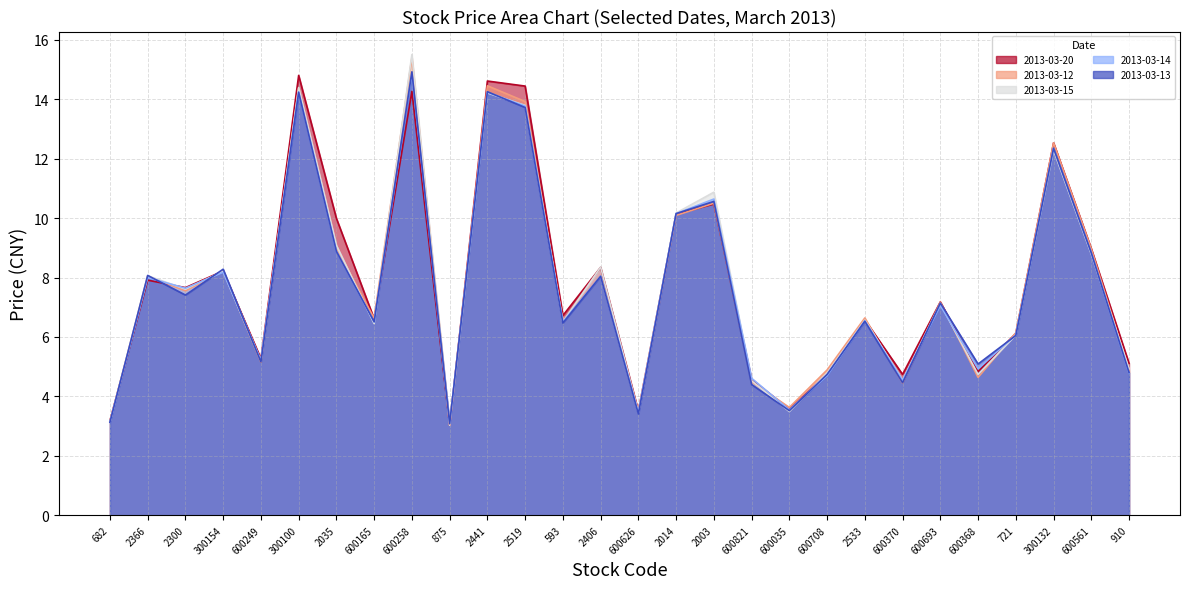

Reading left to right, list all the values displayed in this chart.

2013-03-12: 682=3.2	2366=8.1	2300=7.5	300154=8.2	600249=5.2	300100=14.4	2035=9.0	600165=6.6	600258=15.4	875=3.0	2441=14.4	2519=13.9	593=6.5	2406=8.1	600626=3.5	2014=10.1	2003=10.5	600821=4.5	600035=3.6	600708=4.9	2533=6.6	600370=4.5	600693=7.2	600368=4.6	721=6.1	300132=12.5	600561=9.0	910=4.9
2013-03-13: 682=3.1	2366=8.1	2300=7.4	300154=8.3	600249=5.2	300100=14.2	2035=8.9	600165=6.5	600258=14.9	875=3.1	2441=14.2	2519=13.7	593=6.5	2406=8.0	600626=3.4	2014=10.2	2003=10.6	600821=4.4	600035=3.5	600708=4.7	2533=6.5	600370=4.5	600693=7.1	600368=5.1	721=6.0	300132=12.3	600561=8.8	910=4.8
2013-03-14: 682=3.1	2366=8.0	2300=7.6	300154=8.2	600249=5.2	300100=14.2	2035=8.9	600165=6.5	600258=14.9	875=3.1	2441=14.2	2519=13.8	593=6.5	2406=8.1	600626=3.4	2014=10.2	2003=10.6	600821=4.6	600035=3.5	600708=4.7	2533=6.5	600370=4.5	600693=7.1	600368=4.9	721=6.1	300132=12.3	600561=8.8	910=4.8
2013-03-15: 682=3.1	2366=8.1	2300=7.6	300154=8.2	600249=5.2	300100=14.4	2035=9.1	600165=6.5	600258=15.5	875=3.0	2441=14.2	2519=13.8	593=6.5	2406=8.3	600626=3.5	2014=10.2	2003=10.9	600821=4.5	600035=3.5	600708=4.8	2533=6.6	600370=4.5	600693=7.1	600368=4.7	721=6.1	300132=12.3	600561=8.8	910=4.9
2013-03-20: 682=3.2	2366=7.9	2300=7.7	300154=8.2	600249=5.3	300100=14.8	2035=10.0	600165=6.6	600258=14.3	875=3.0	2441=14.6	2519=14.4	593=6.7	2406=8.3	600626=3.5	2014=10.1	2003=10.5	600821=4.6	600035=3.6	600708=4.8	2533=6.6	600370=4.7	600693=7.2	600368=4.8	721=6.1	300132=12.5	600561=9.0	910=5.1